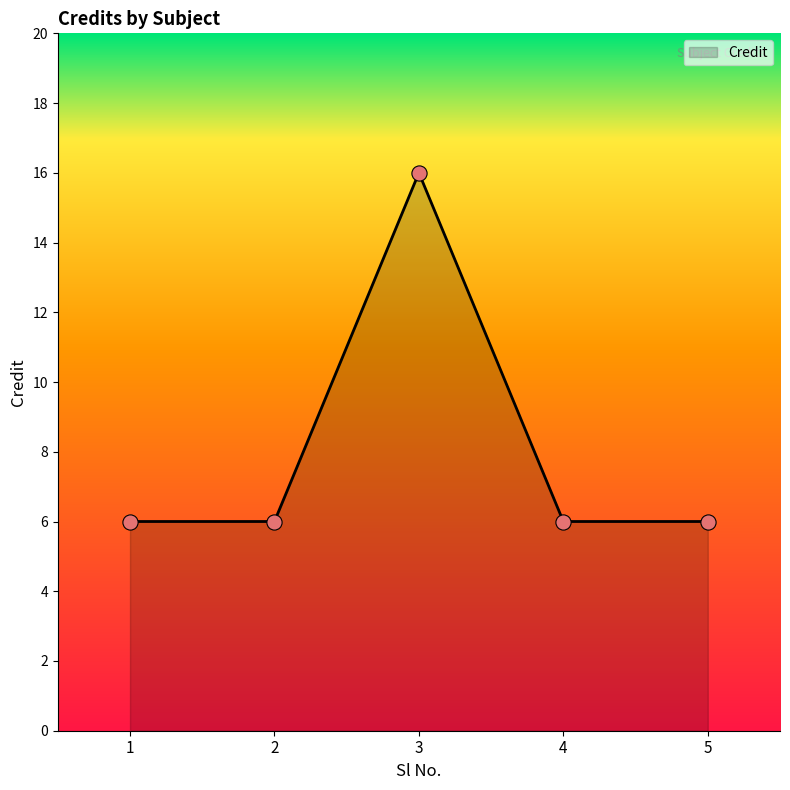

Approximately how many times larger is the value at 4 compared to 5?

1.0